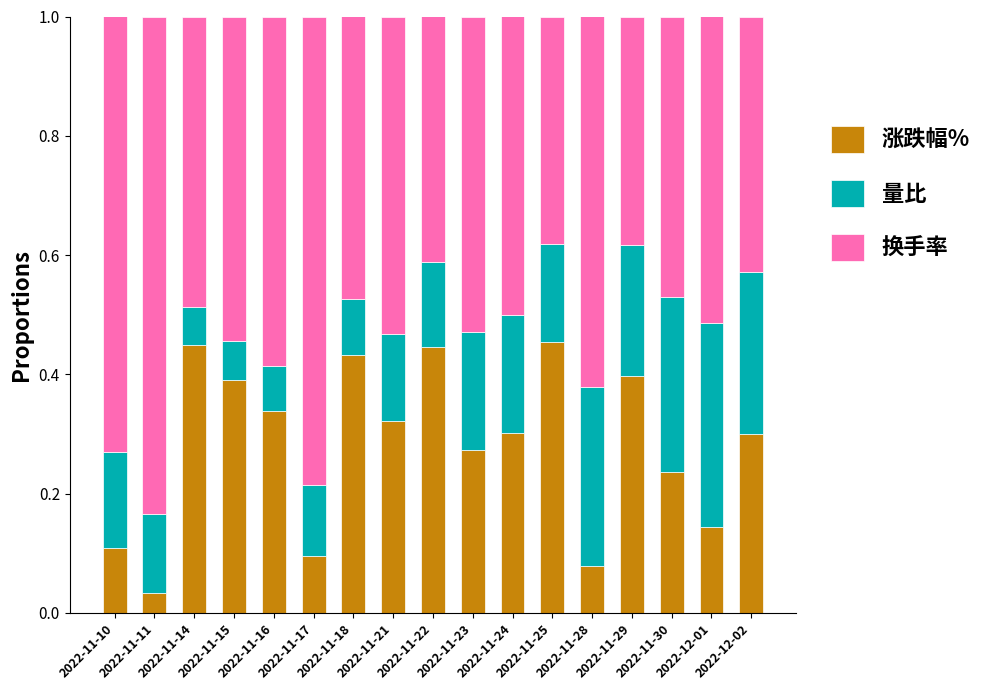

The 换手率 series shows 0.1 at 2022-11-14. True or false?

False